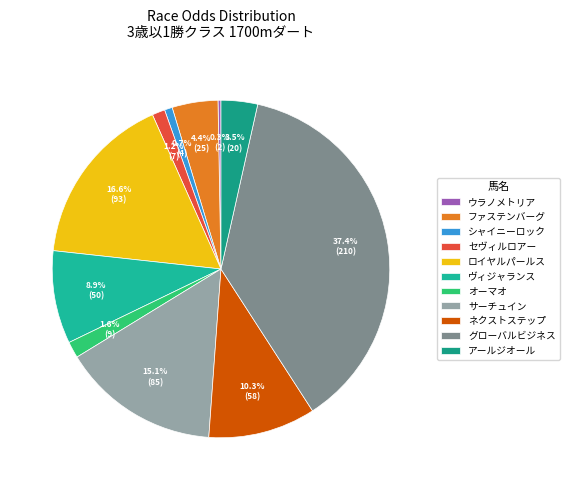

To the nearest percent, what is the difference between the ファステンバーグ and ロイヤルパールス slice percentages?

12%